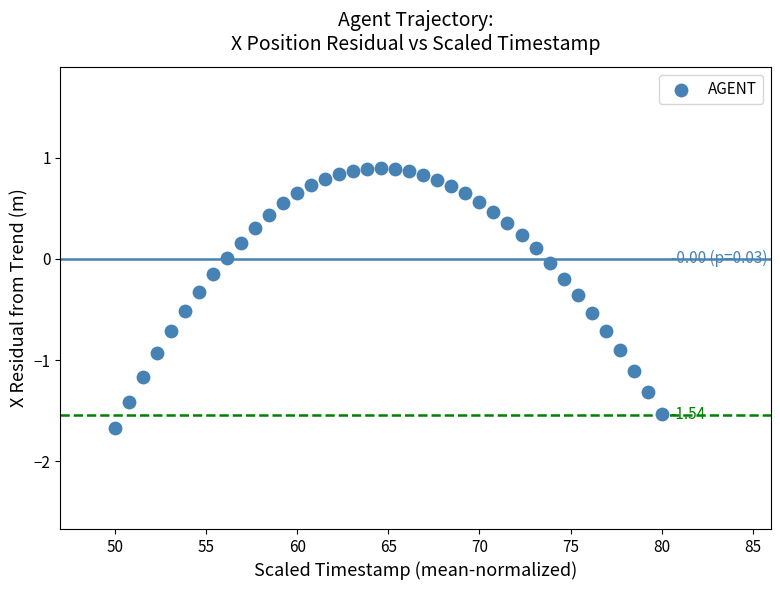

What is the range of Y values (max minus min)?

2.6